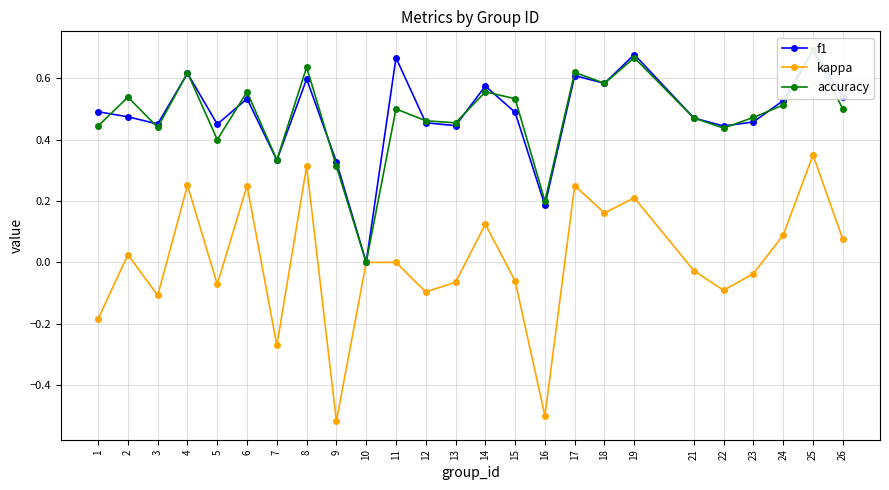

What is the difference between the second highest and minimum values in the accuracy series?

0.7